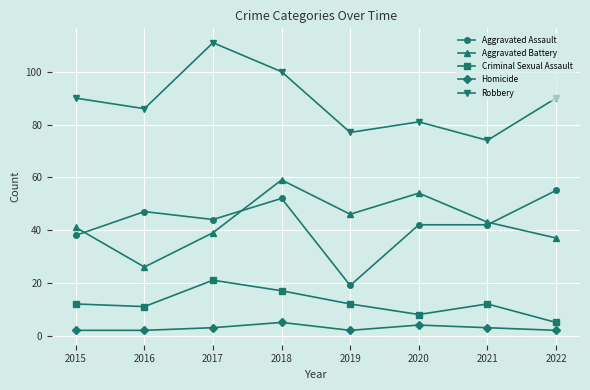

How many series are shown in this chart?

5